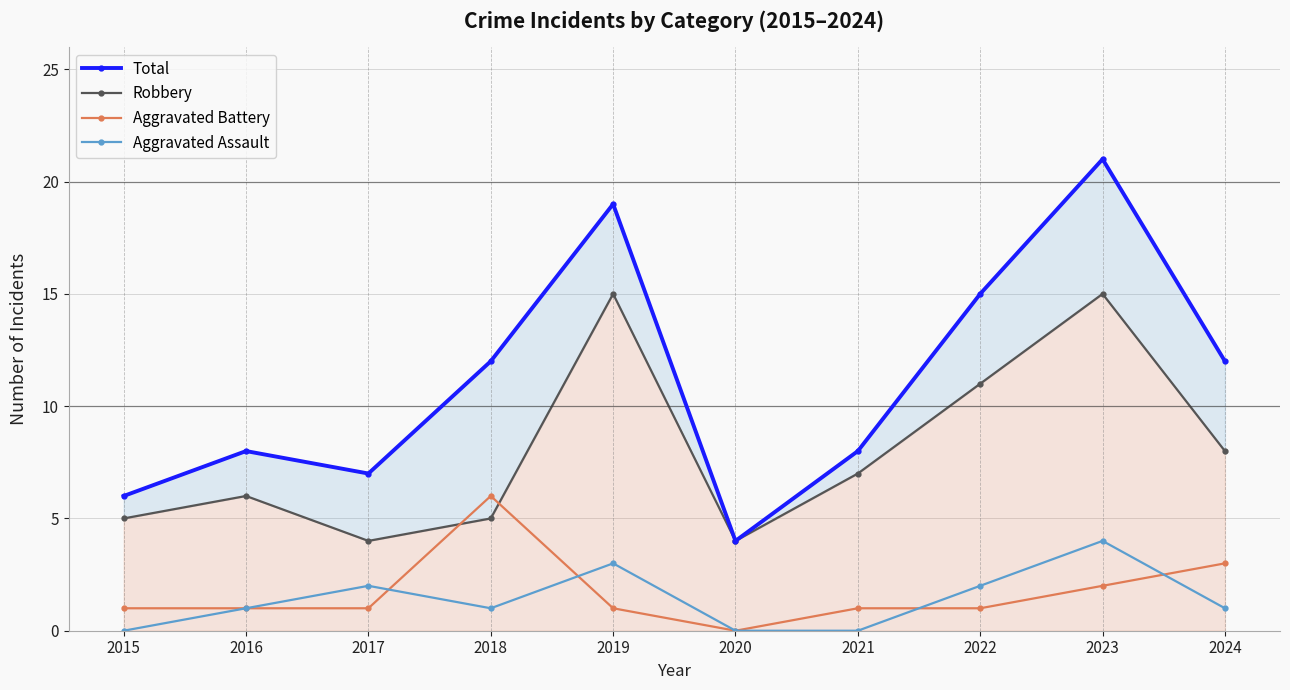

What is the difference between the highest and lowest values at 2018?

11